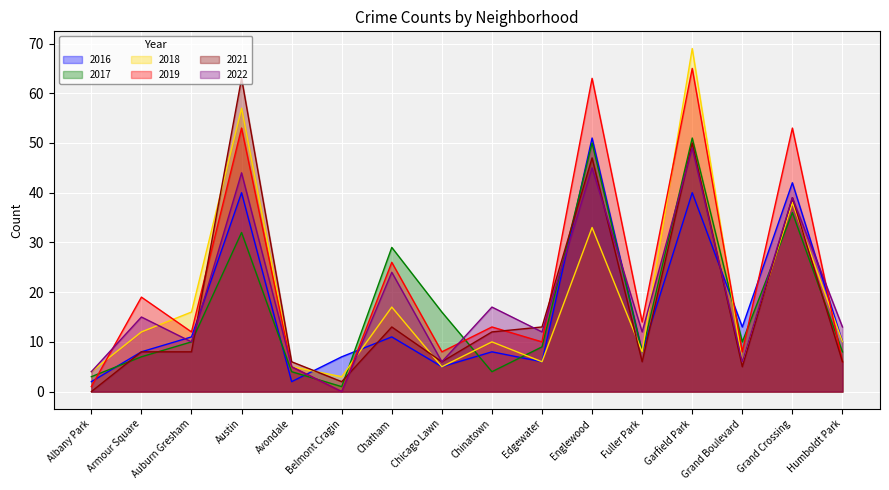

The 2016 series shows 10 at Belmont Cragin. True or false?

False